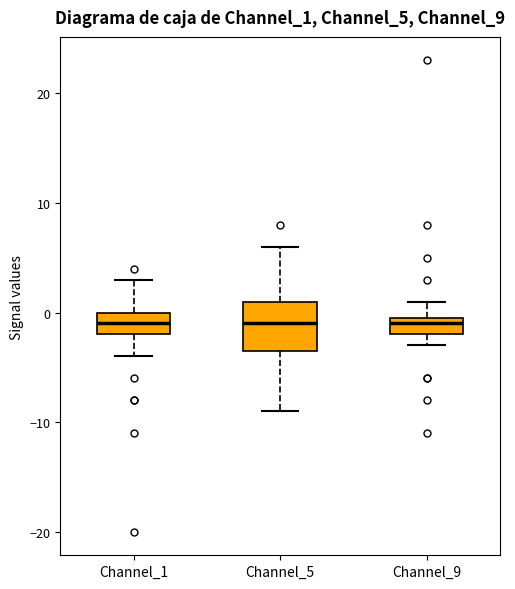

Reading left to right, read every box against the y-axis: the position of its median line, the range the box covers, and the ends of its whiskers. The values are not printed on the chart, so give them approximately, as read against the axis.

Channel_1: median -1, box -2 to 0, whiskers -4 to 3
Channel_5: median -1, box -3 to 1, whiskers -9 to 6
Channel_9: median -1, box -2 to 0, whiskers -3 to 1